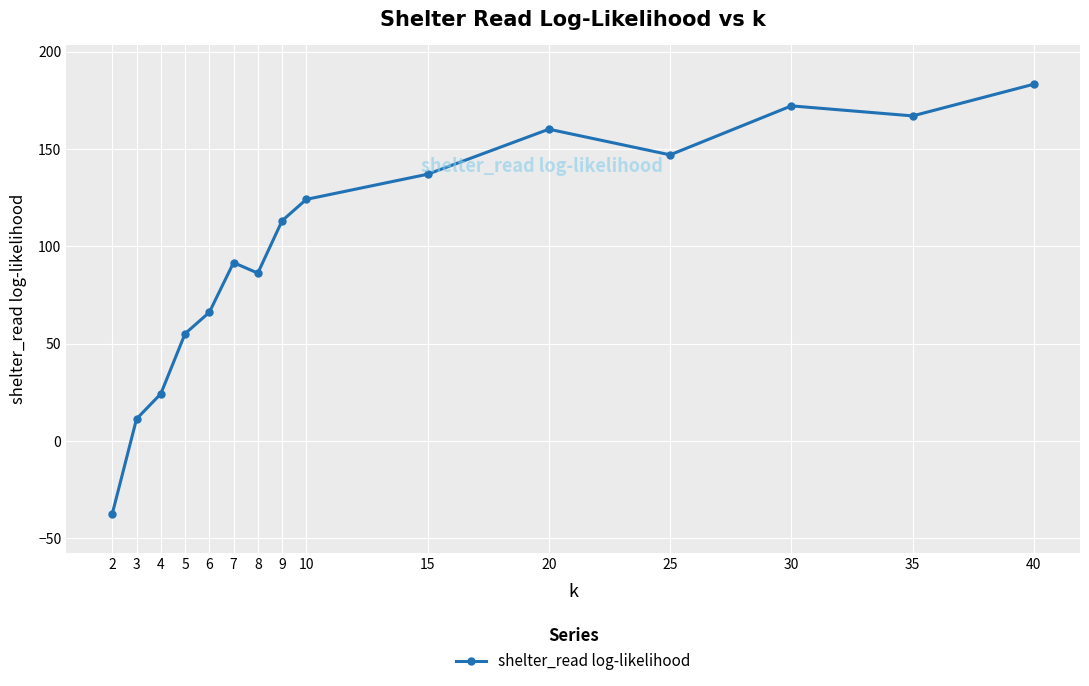

Where is the first local minimum?

8